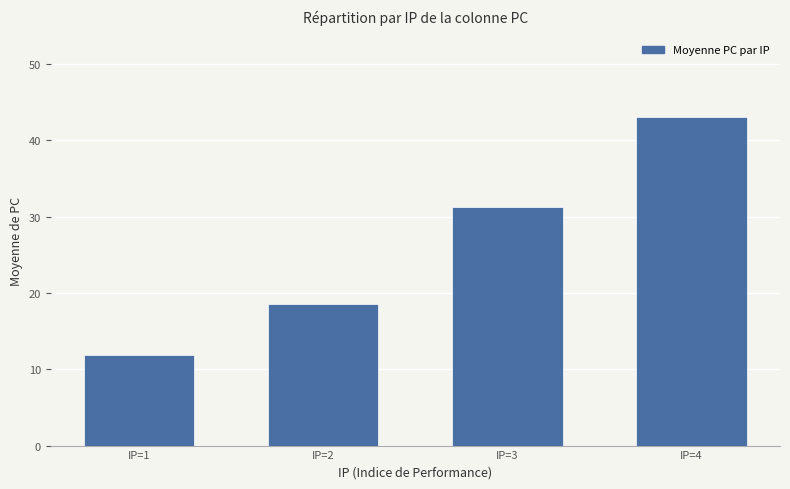

What is the difference between the maximum and minimum values?

31.2